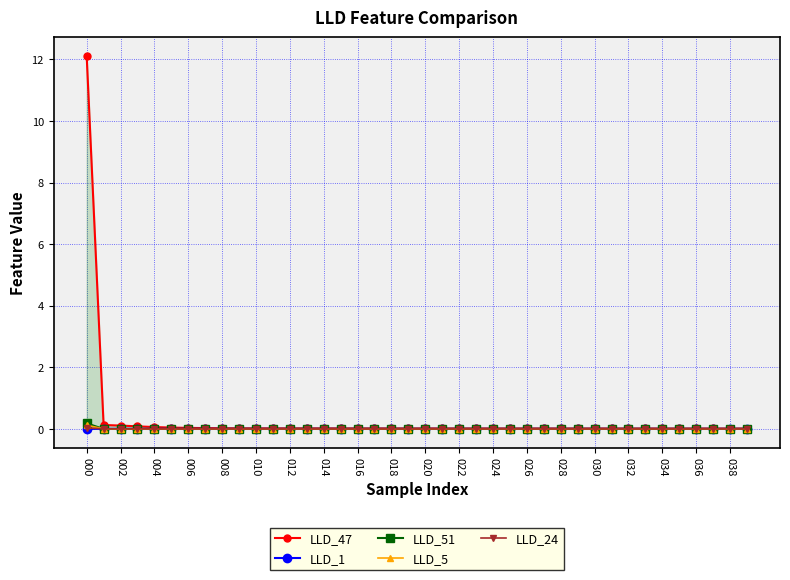

Between 20 and 31, which is larger?

20